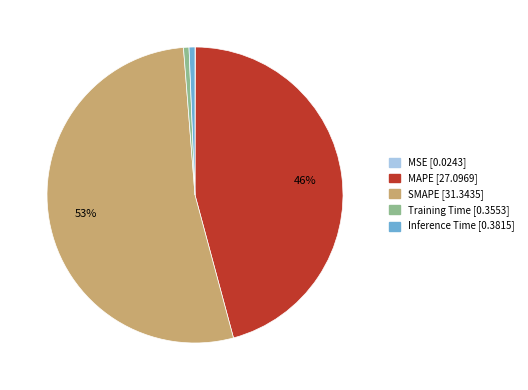

What percentage is the Training Time slice, to the nearest percent?

1%